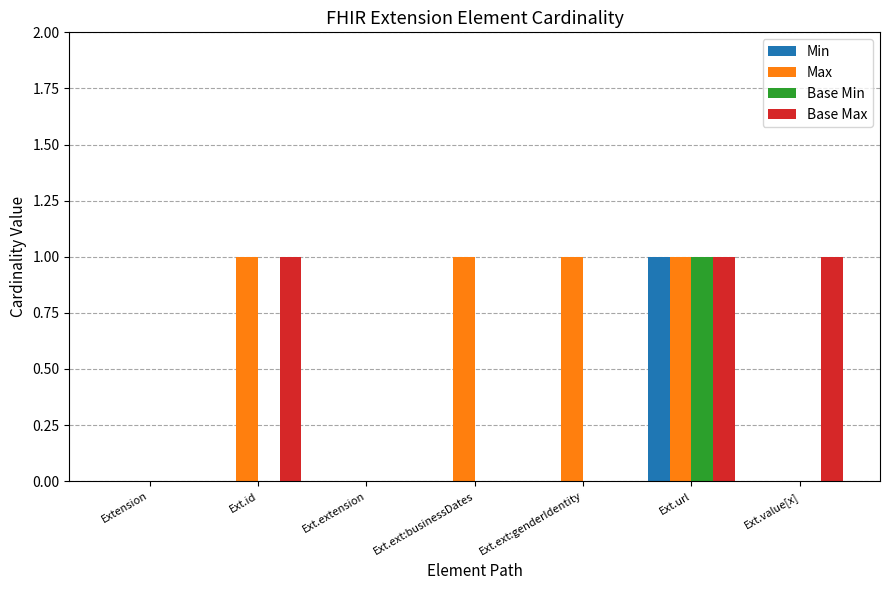

The Base Max series shows 0 at Ext.url. True or false?

False